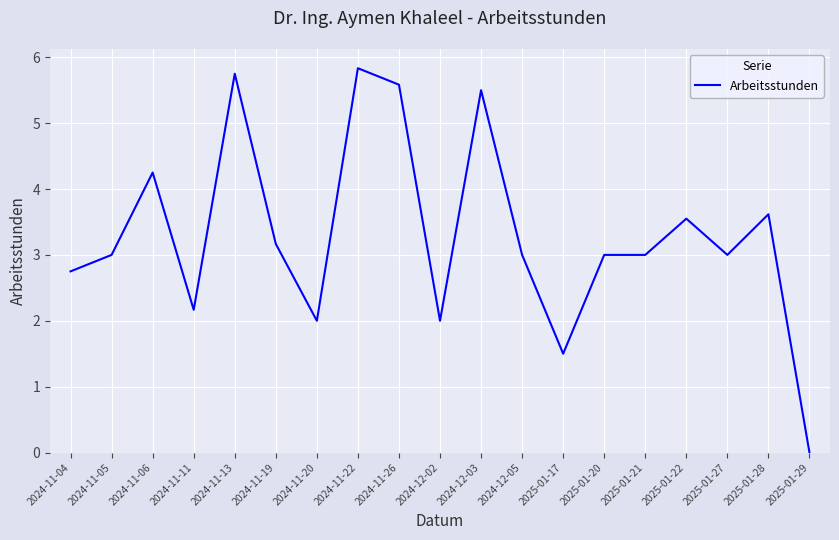

What is the sum of the values at 2024-11-19 and 2024-12-03?

8.7